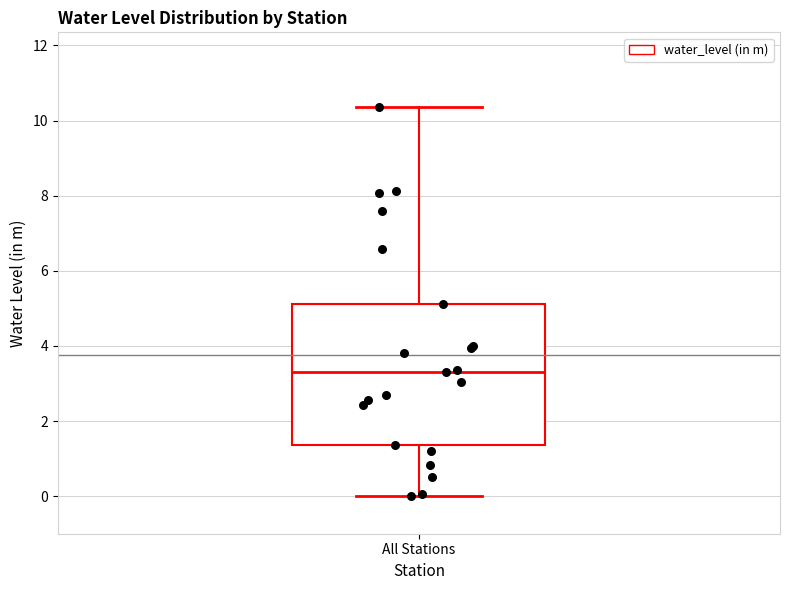

Transcribe this box plot: give where the median line is, the range the box spans, and where the two whiskers end, as read against the y-axis. The values are not printed on the chart, so give them approximately, as read against the axis.

median 3.4, box 1.4 to 5.2, whiskers 0.0 to 10.4